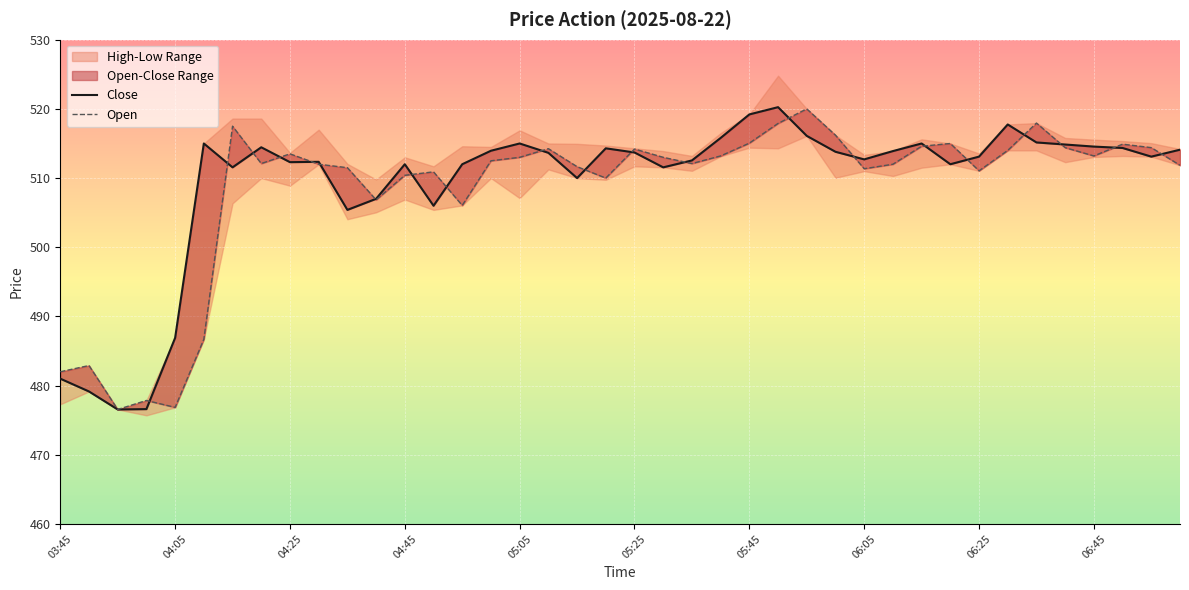

Reading left to right, transcribe all the data shown in this chart.

Close: 481.0	479.1	476.6	476.6	486.9	515.0	511.6	514.5	512.3	512.4	505.4	507.0	512.0	506.0	512.0	514.0	515.0	513.6	510.0	514.3	513.7	511.6	512.5	515.8	519.2	520.2	516.1	513.8	512.7	513.9	515.0	512.0	513.1	517.8	515.1	514.9	514.5	514.4	513.1	514.1
Open: 482.0	482.9	476.6	477.9	476.9	486.7	517.5	512.1	513.5	512.0	511.5	506.9	510.4	510.9	506.1	512.5	513.0	514.2	511.6	510.0	514.2	513.0	512.1	513.2	515.0	517.9	520.0	516.2	511.4	512.0	514.6	515.0	511.1	514.0	518.0	514.4	513.2	514.9	514.4	511.9